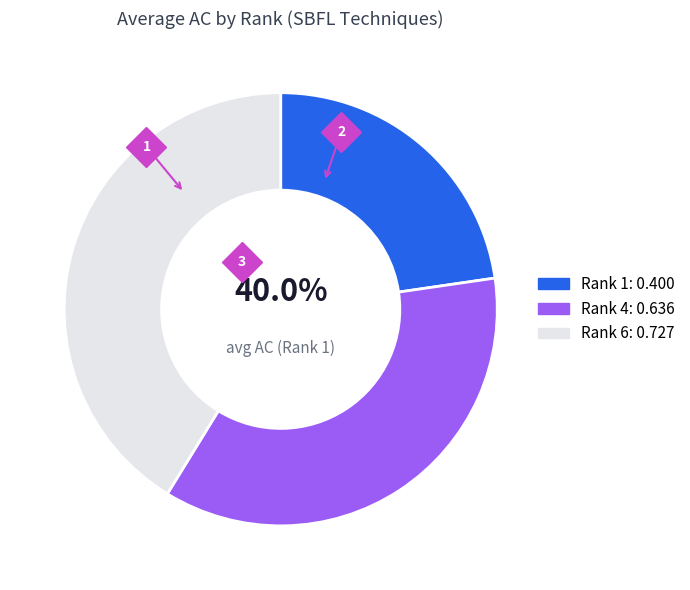

Is Rank 1 the majority of the pie?

No